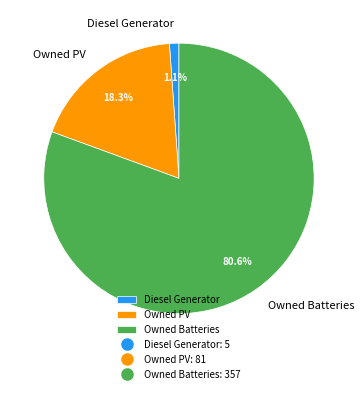

Rank the categories by value from lowest to highest.

Diesel Generator, Owned PV, Owned Batteries